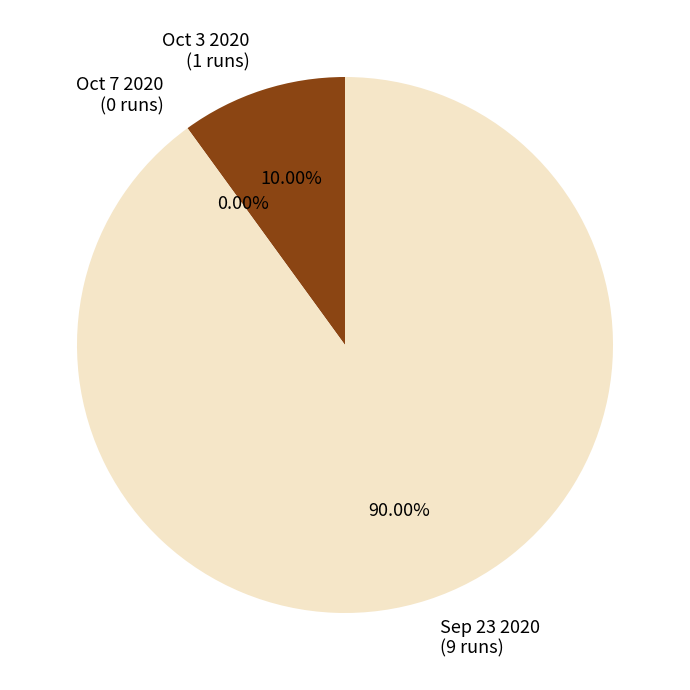

Which category has the biggest portion of the pie?

Sep 23 2020